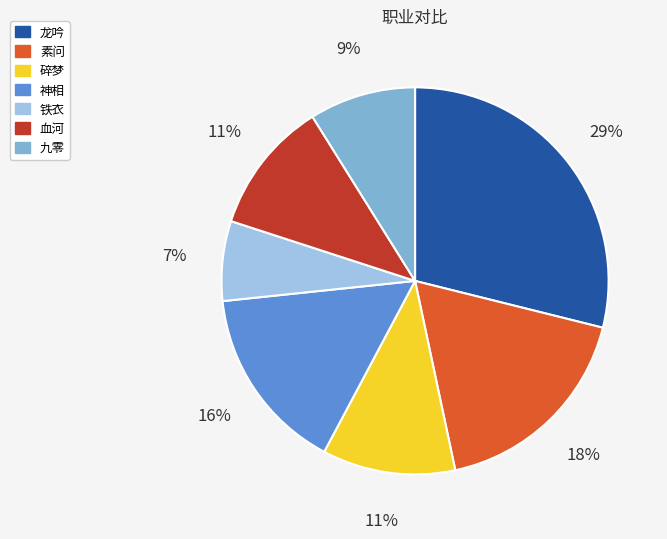

Is there a majority slice in this chart?

No